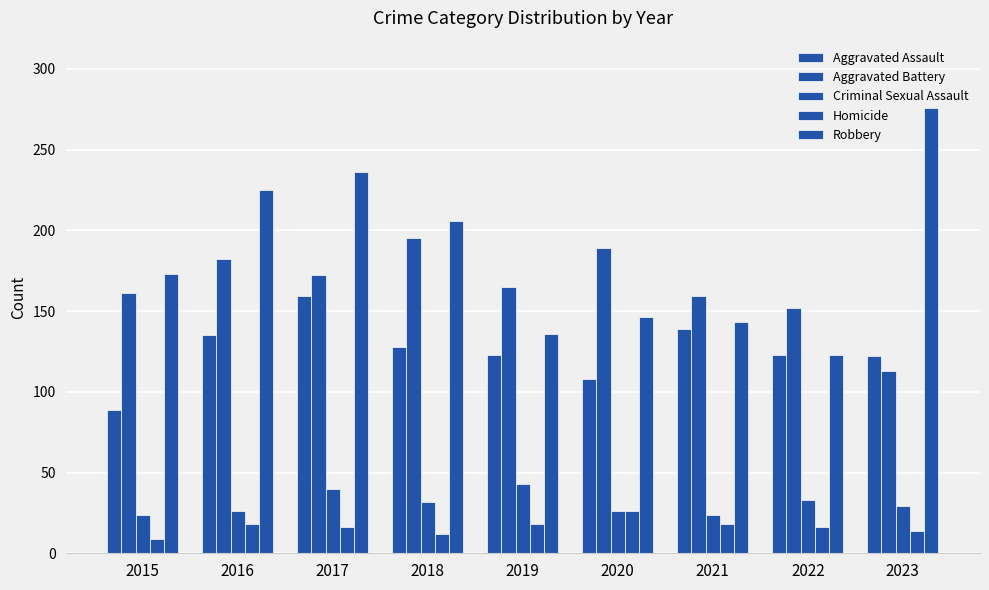

Is the value of Homicide at 2022 greater than the value of Robbery at 2022?

No